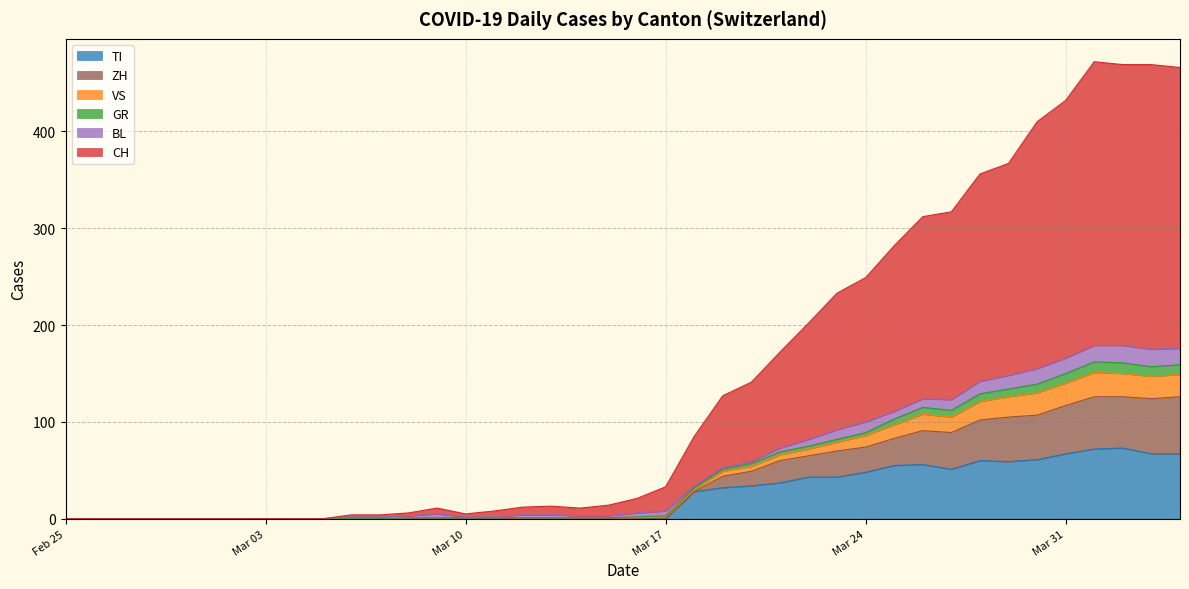

What is the maximum value for TI?

73